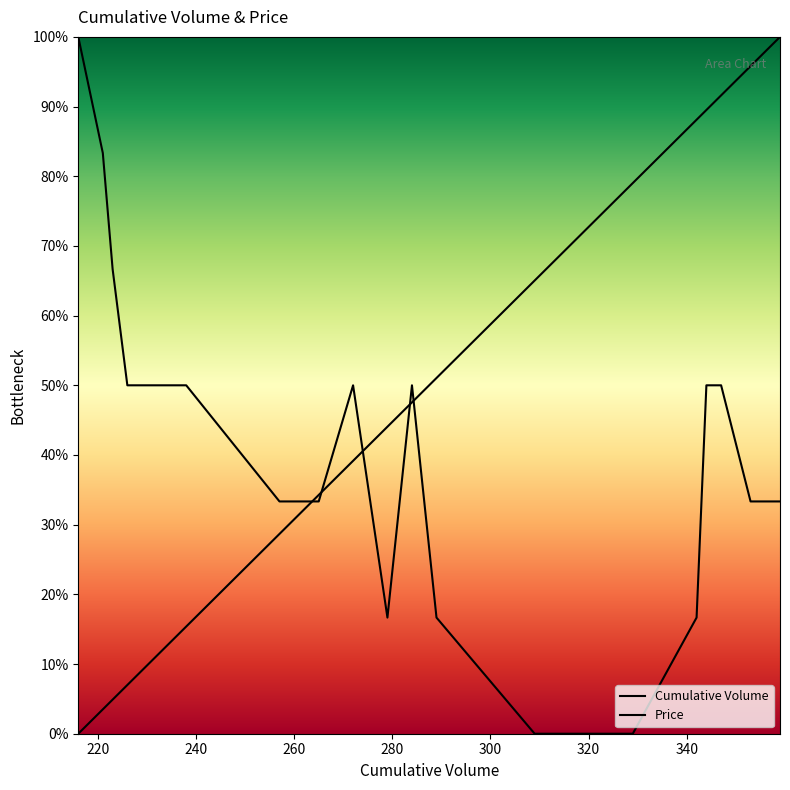

What is the value of the Price point at the 10th from the left?

50.0